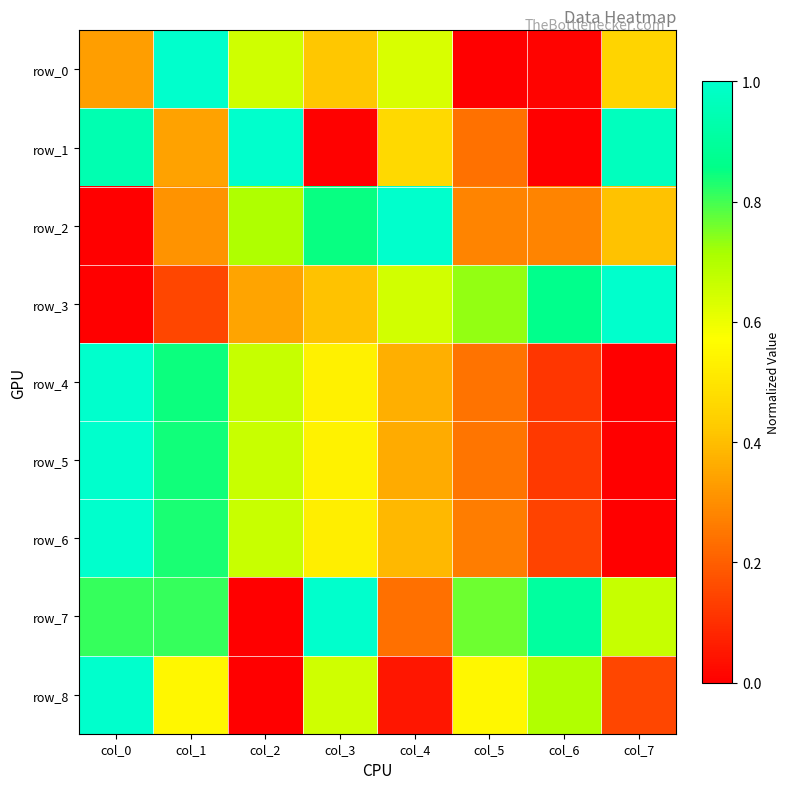

Count the number of categories in the chart.

8